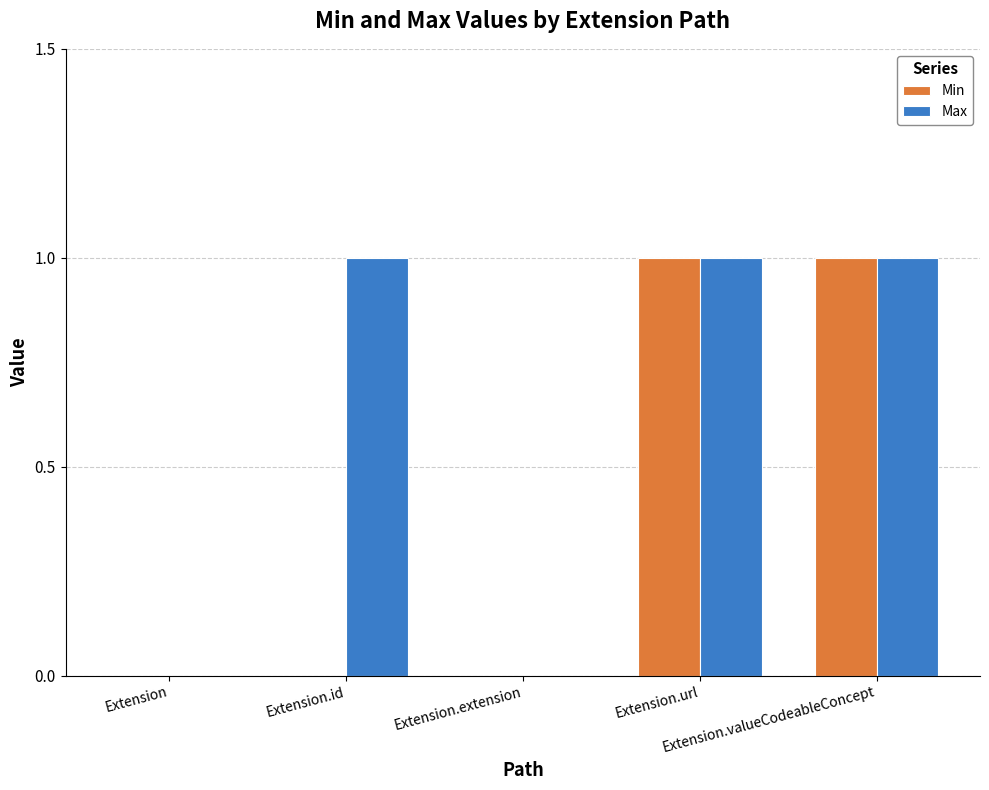

The Max series shows 0 at Extension.extension. True or false?

True